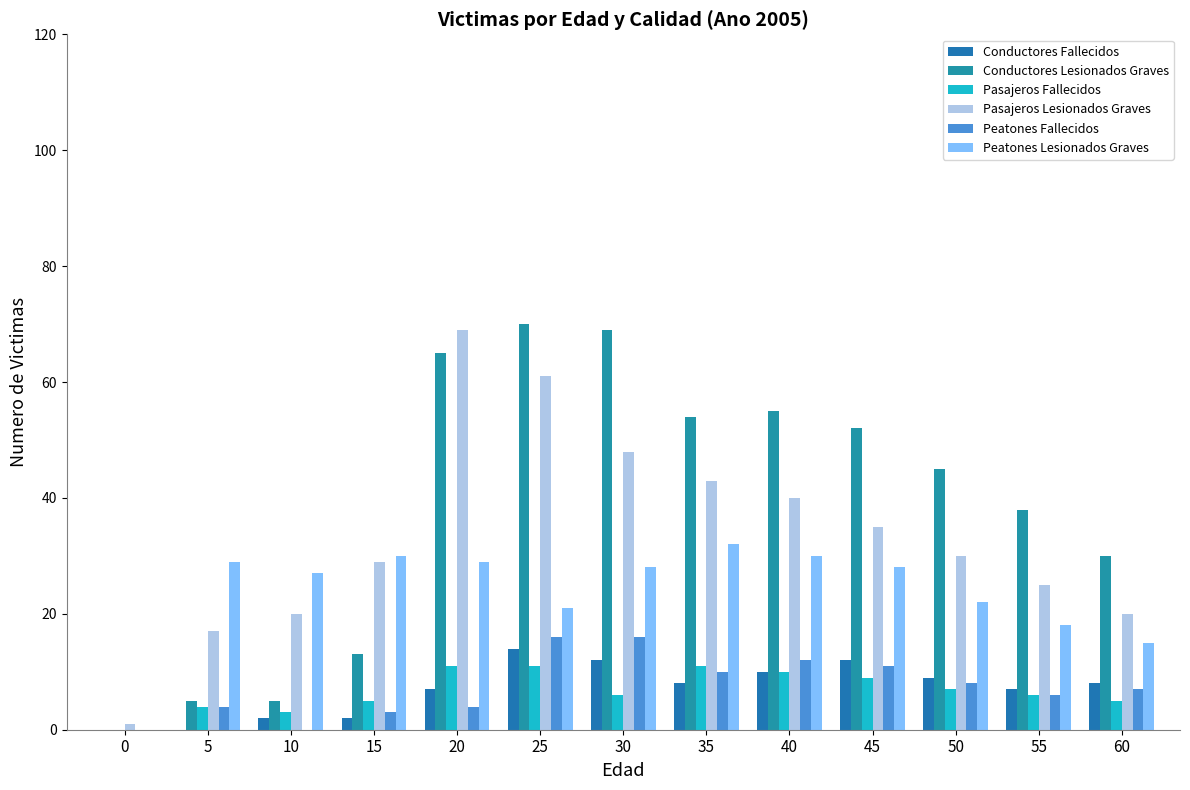

What is the value of the Conductores Fallecidos bar at the 6th from the left?

14